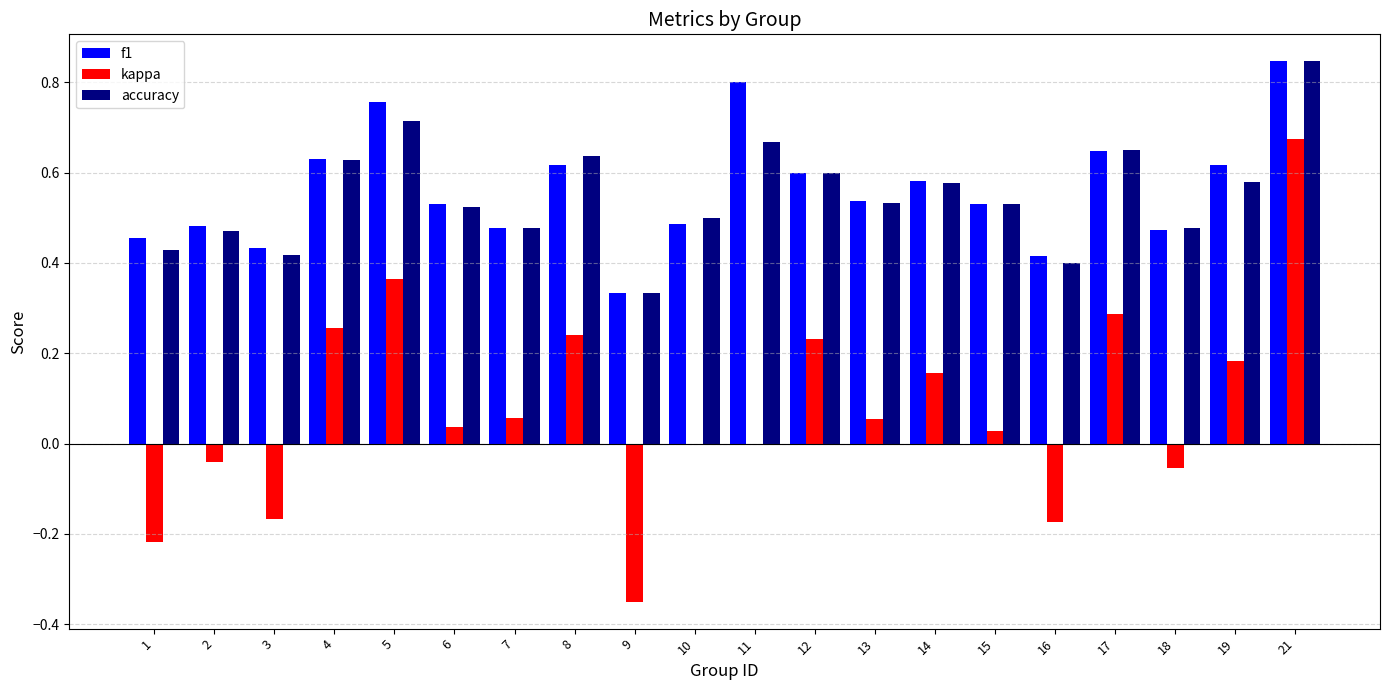

Which category has the highest value in the accuracy series?

21